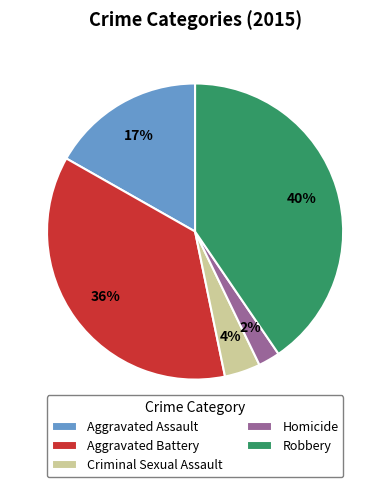

Rank the categories by value from highest to lowest.

Robbery, Aggravated Battery, Aggravated Assault, Criminal Sexual Assault, Homicide